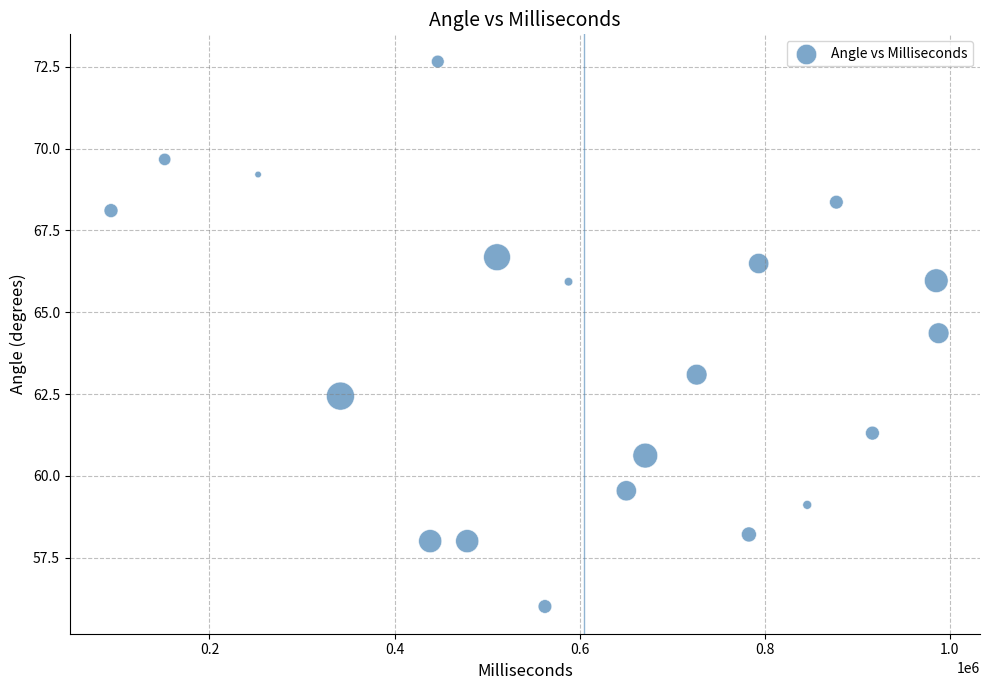

What is the range of X values (max minus min)?

894548.0